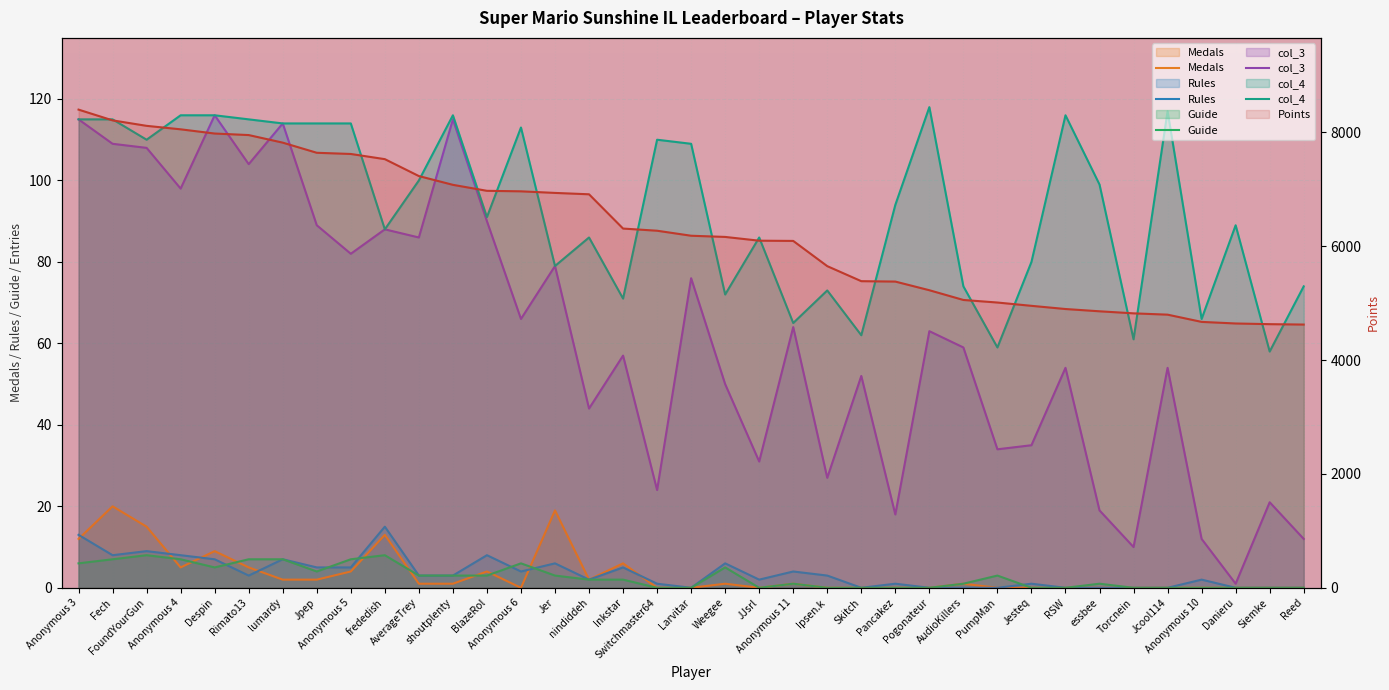

What is the sum of all Medals values?

123